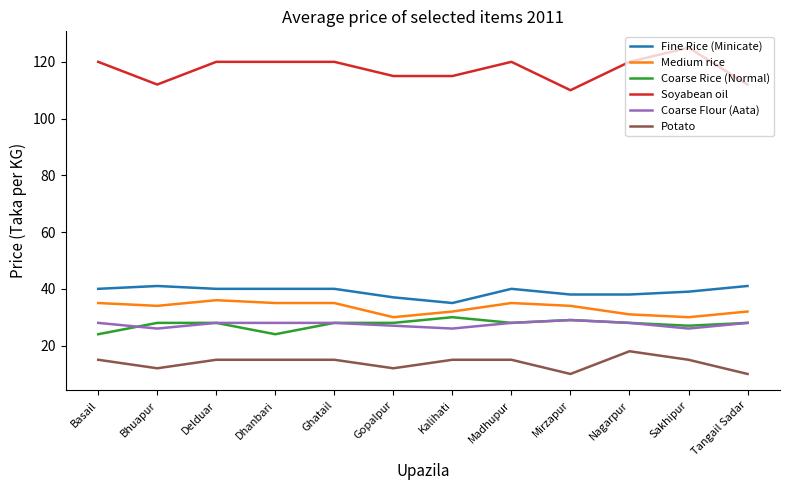

True or false: Potato and Coarse Flour (Aata) cross at least once.

False